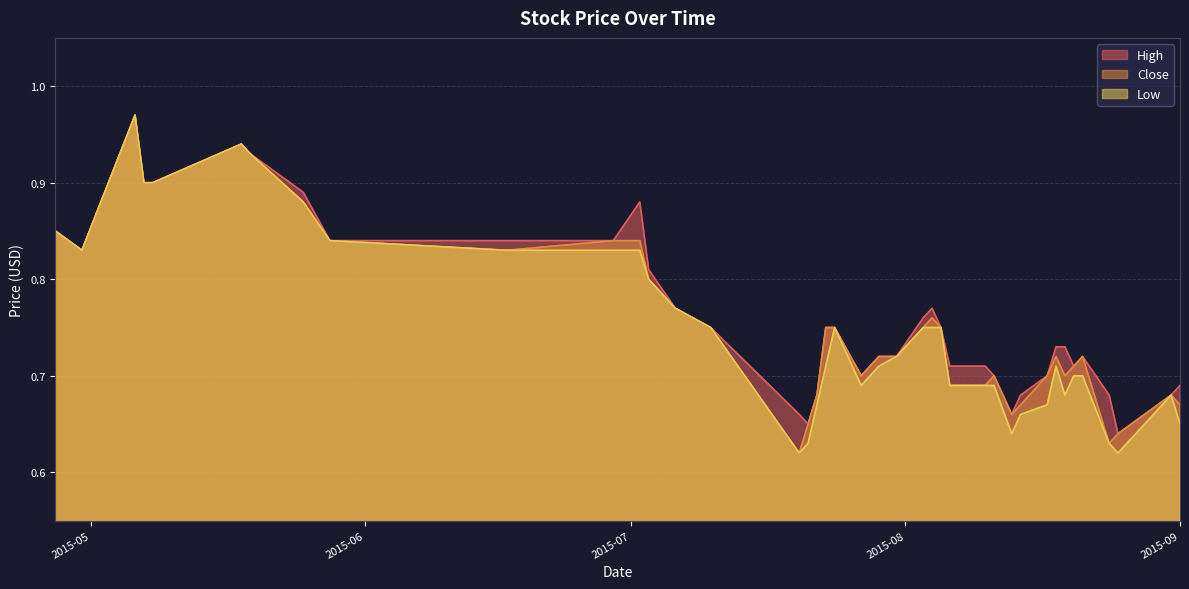

At which category does the chart reach its peak across all series?

2015-05-06